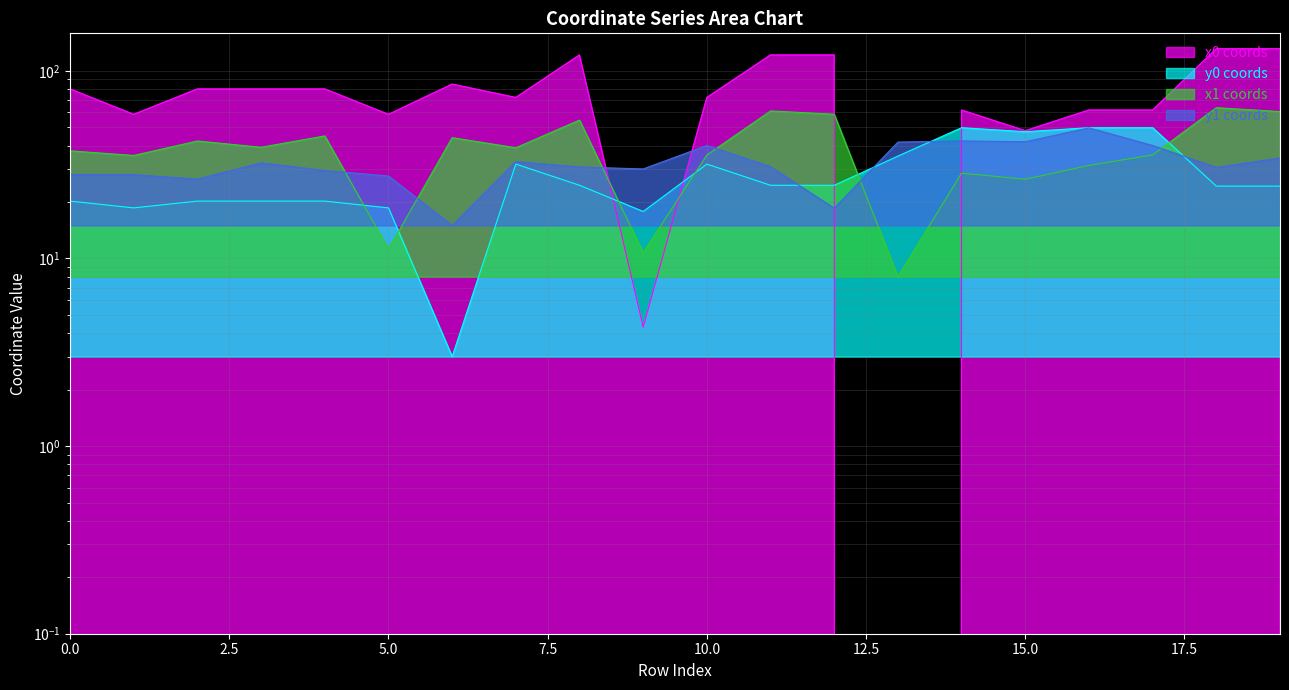

Reading left to right, transcribe all the data shown in this chart.

x0: 80.1	58.6	80.1	80.1	80.1	58.6	84.9	72.1	121.5	4.3	72.1	121.5	121.5	0.0	61.8	48.0	61.8	61.8	131.2	131.2
y0: 20.2	18.6	20.2	20.2	20.2	18.6	3.0	31.9	24.6	17.8	31.9	24.6	24.6	35.1	49.8	47.4	49.8	49.8	24.3	24.3
x1: 37.5	35.4	42.3	39.1	45.0	11.2	44.1	38.9	54.7	10.8	35.6	61.2	58.7	8.0	28.5	26.4	31.3	35.6	63.7	60.7
y1: 28.0	28.0	26.5	32.3	29.4	27.5	15.0	32.8	30.7	30.0	40.0	30.8	18.5	41.7	42.3	41.9	49.7	40.0	30.6	34.3